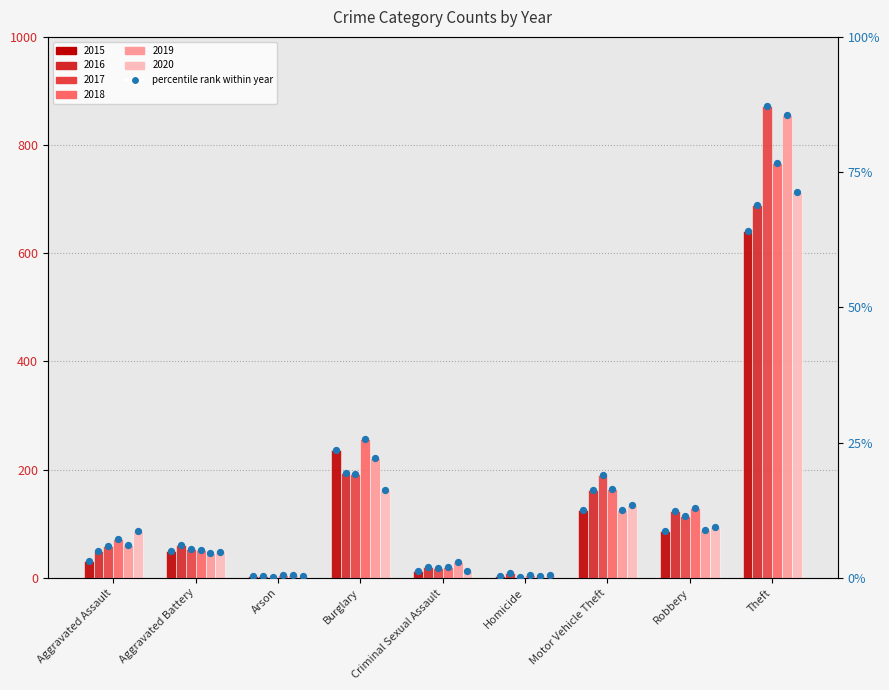

Between Criminal Sexual Assault and Homicide, which is larger?

Criminal Sexual Assault